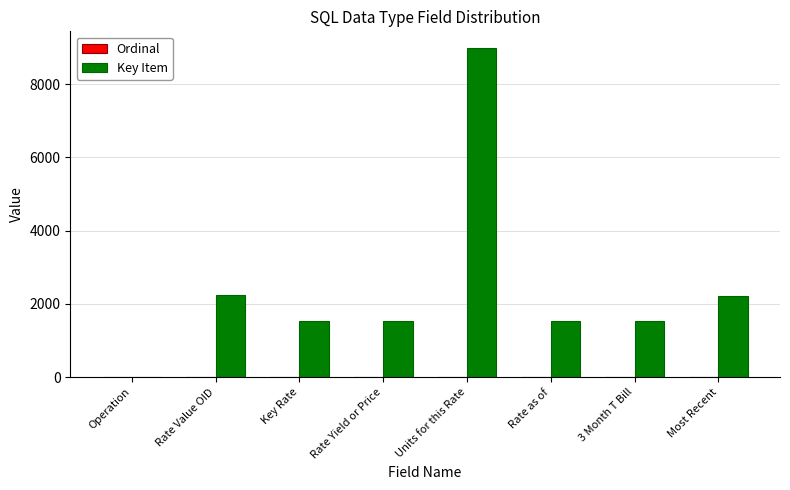

Count the number of data series in this chart.

2